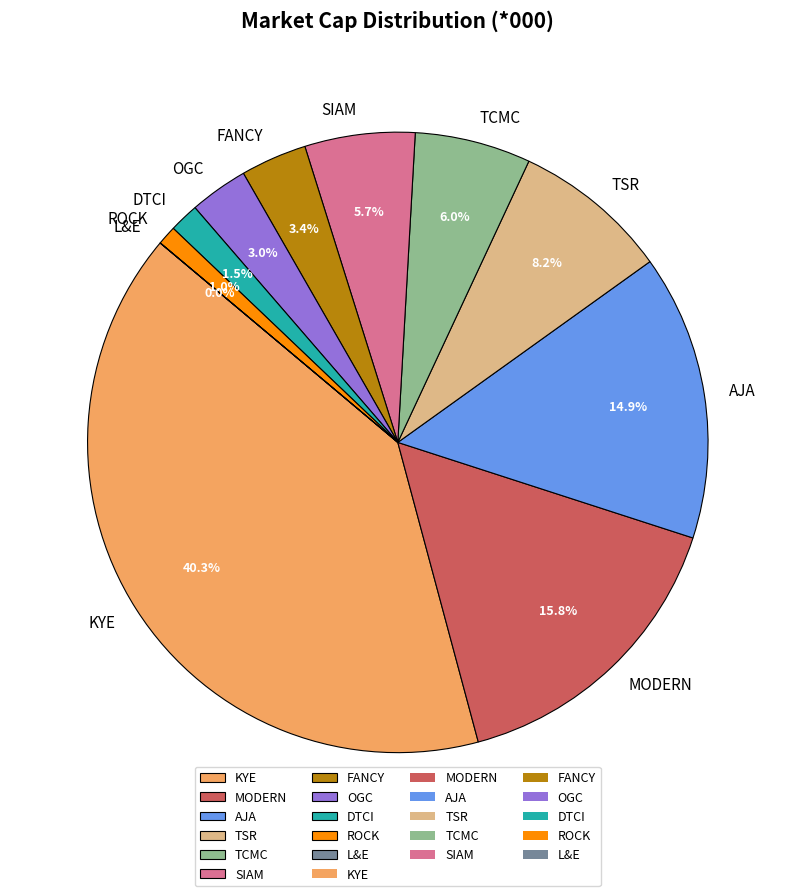

To the nearest percent, what portion does TCMC represent?

6%